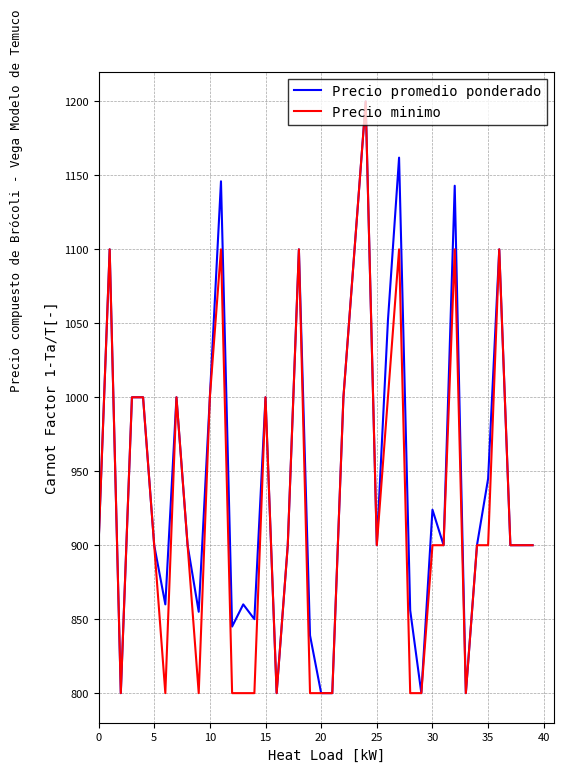

What is the maximum value for Precio minimo?

1200